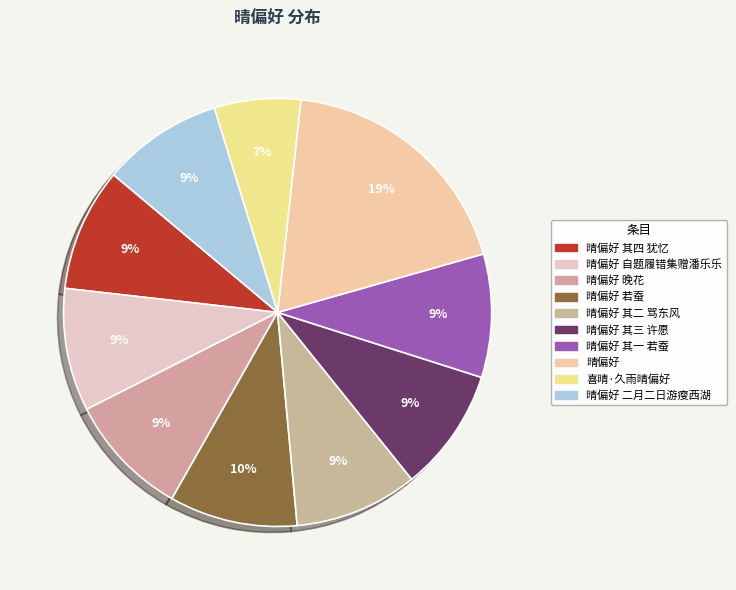

To the nearest percent, what is the average slice percentage?

10%